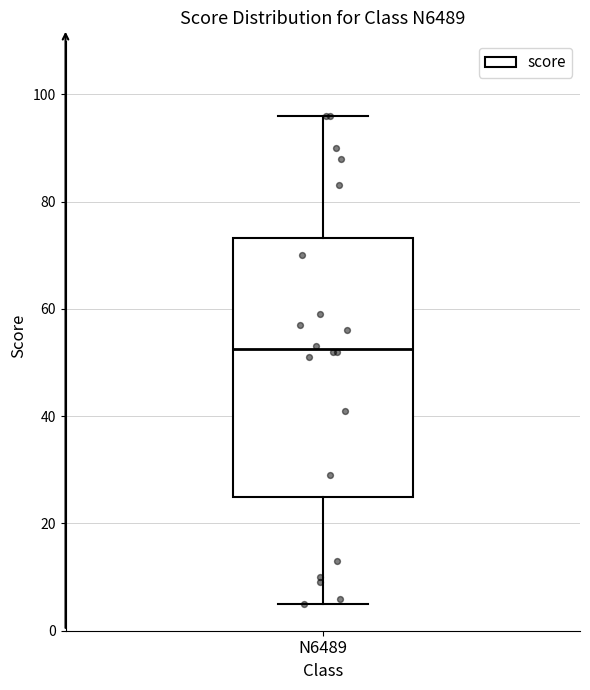

Transcribe this box plot: give where the median line is, the range the box spans, and where the two whiskers end, as read against the y-axis. The values are not printed on the chart, so give them approximately, as read against the axis.

median 52, box 26 to 74, whiskers 6 to 96